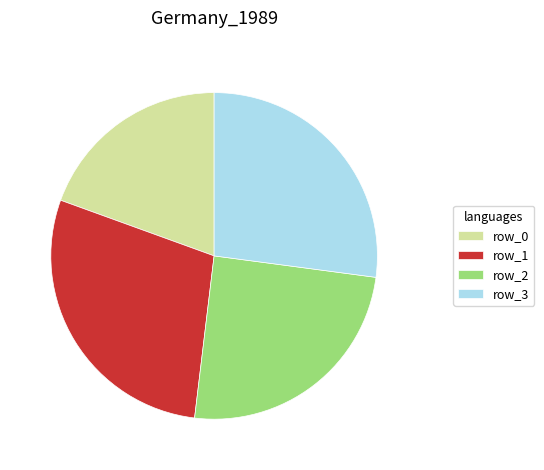

Which slice is the largest?

row_1